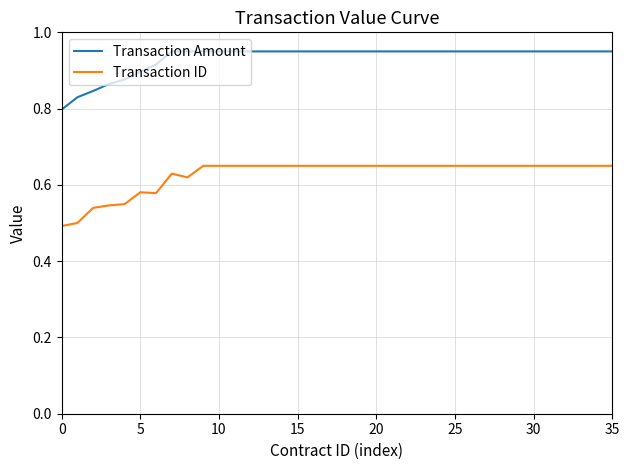

Rank the series by their average value, from lowest to highest.

Transaction ID, Transaction Amount